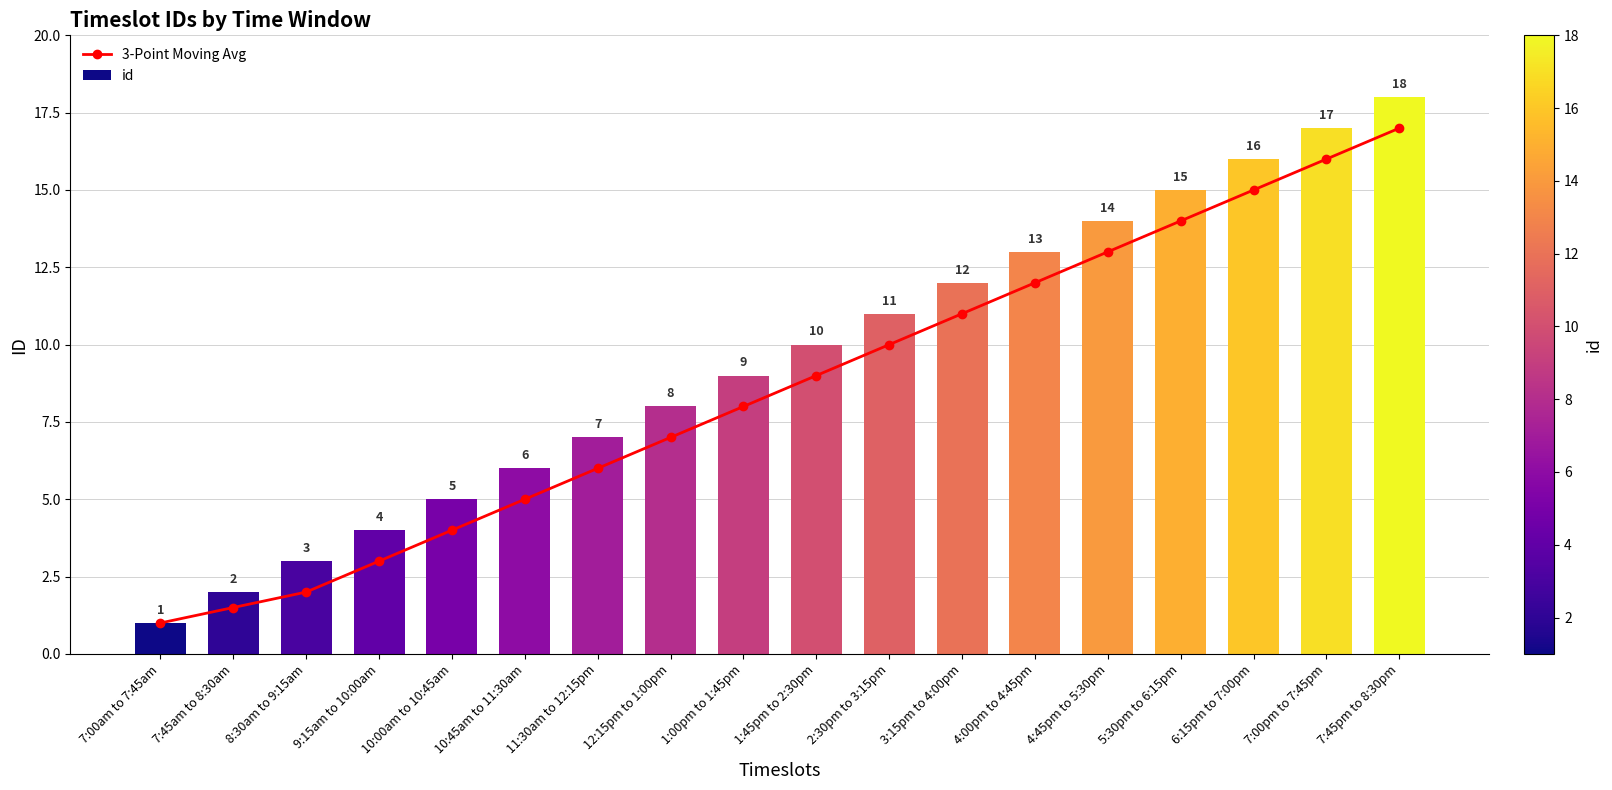

What position from the right is 12:15pm to 1:00pm?

11